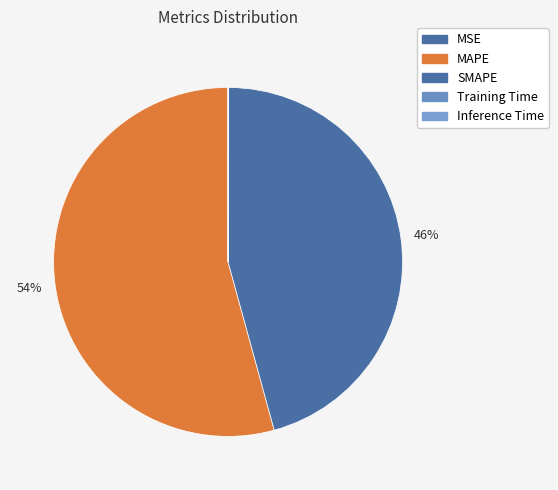

Is MAPE the majority of the pie?

Yes